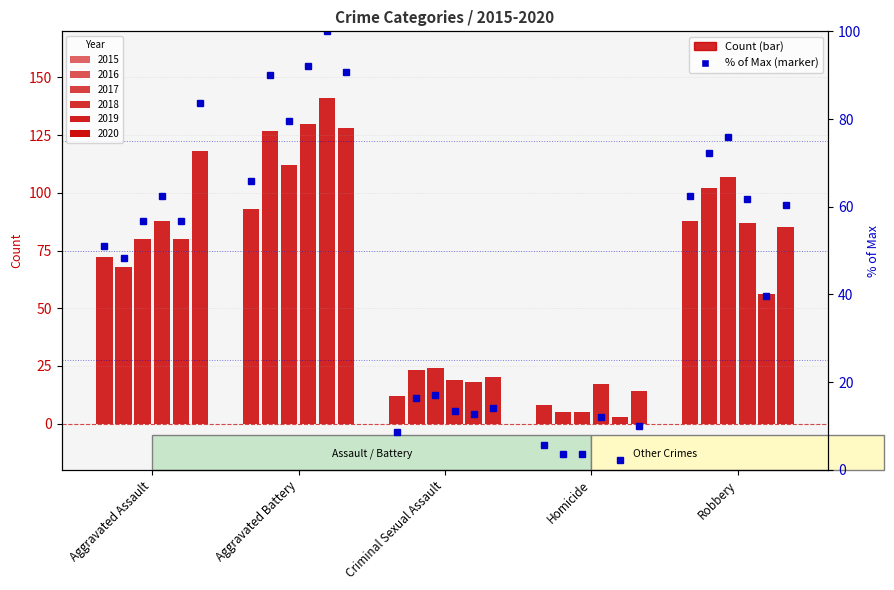

Is the value of 2020 at Criminal Sexual Assault greater than the value of 2019 at Homicide?

Yes